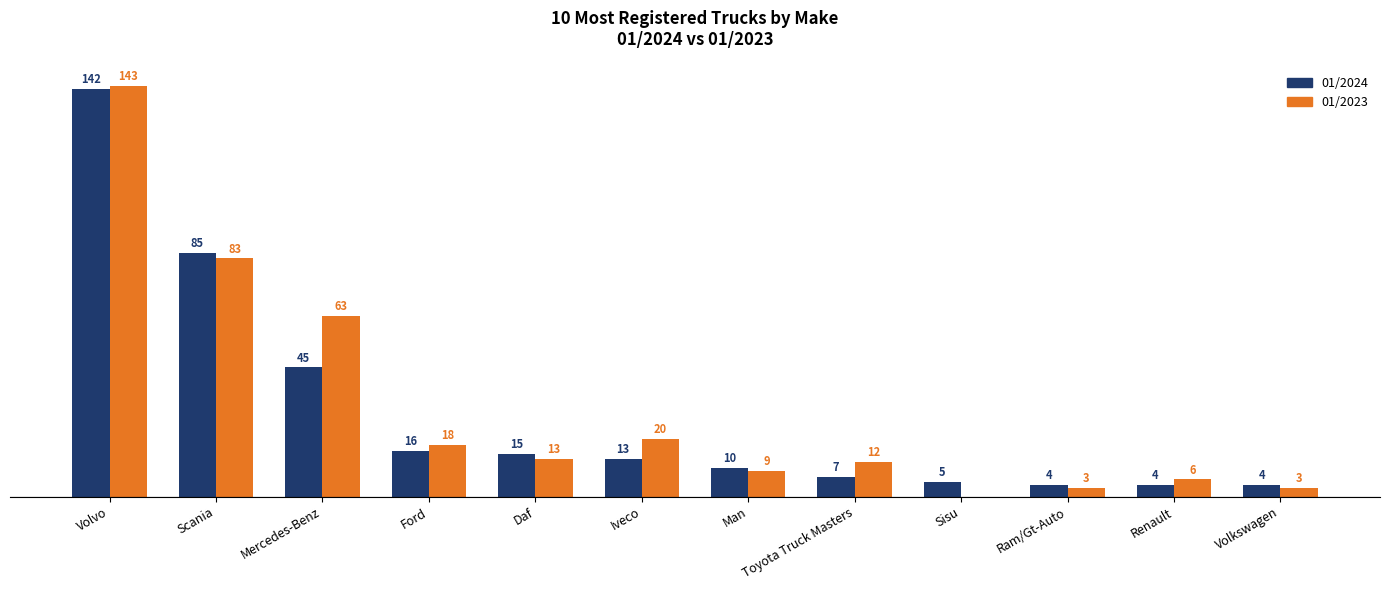

At which category is the sum across all series the highest?

Volvo